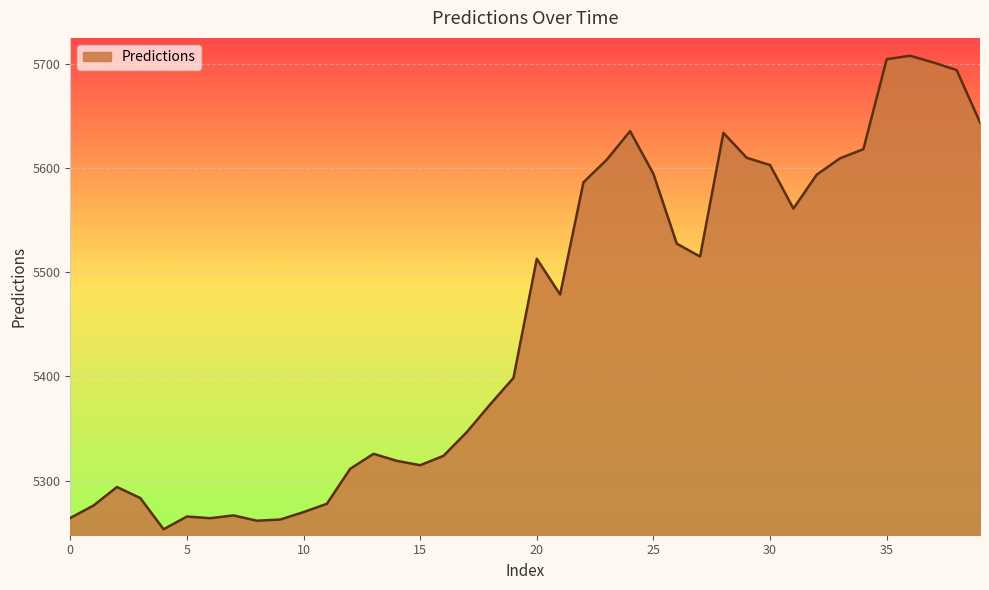

Which category has the lowest value across all series?

4